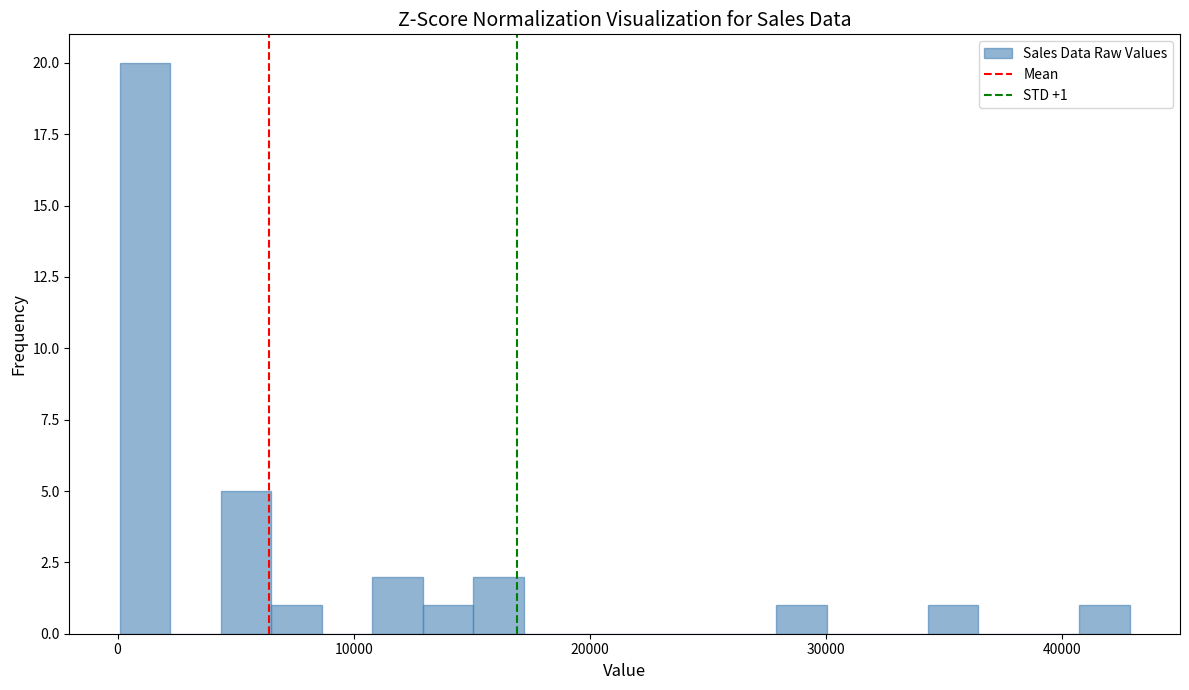

Read against the x-axis, roughly where is the centre of the tallest bar?

1000